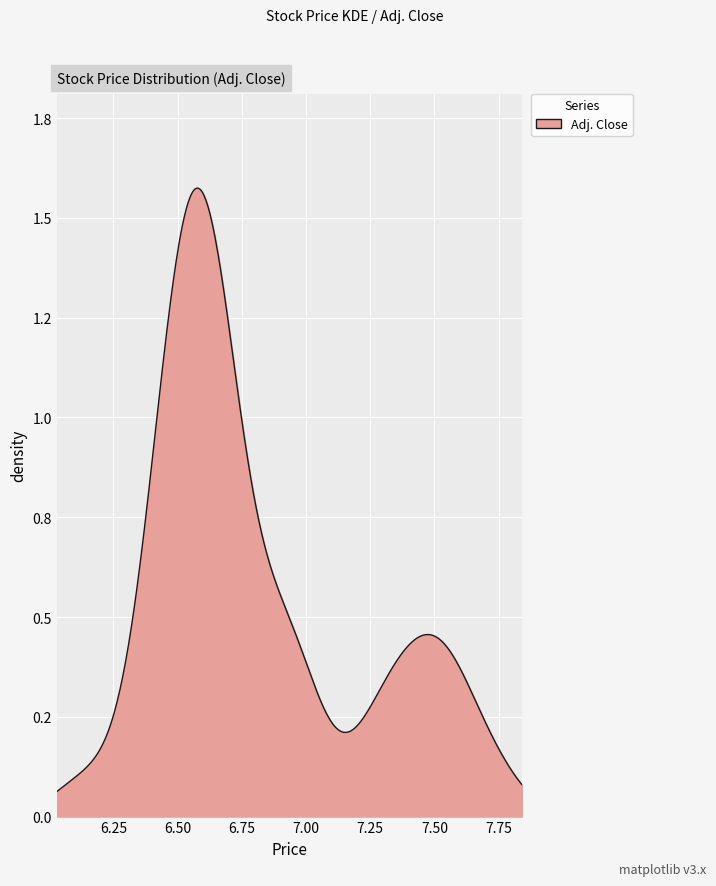

Does the chart display data point markers on the line(s)?

No